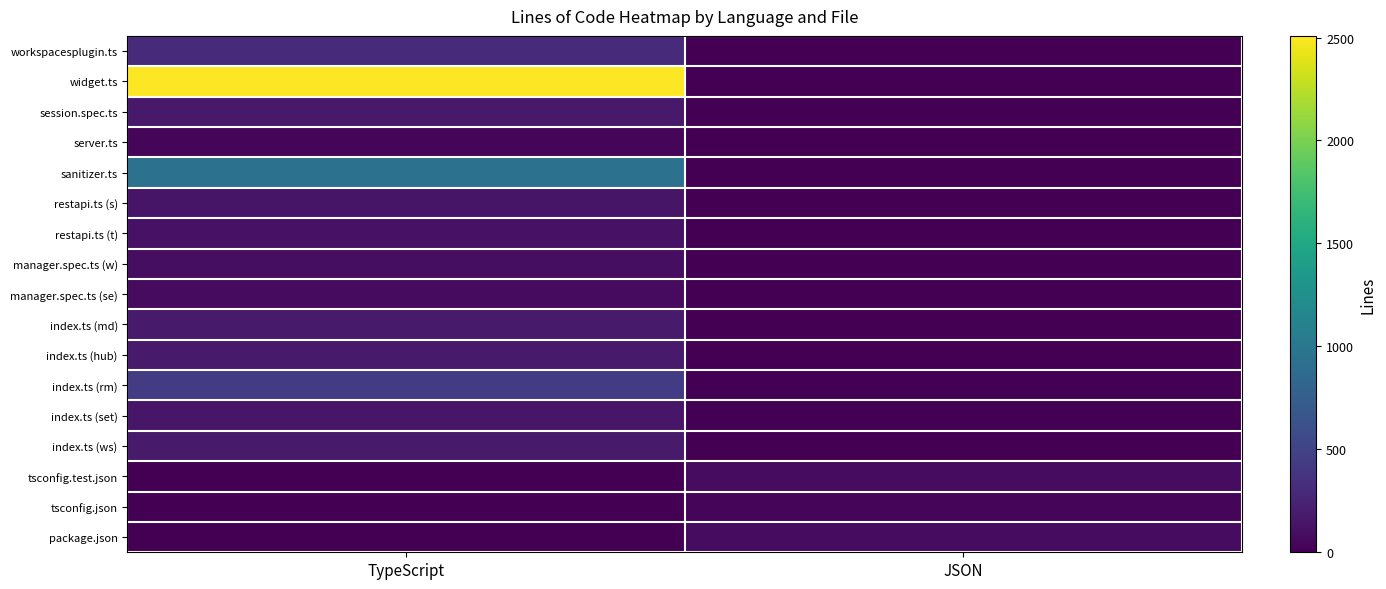

At JSON, list the series in order from smallest to largest.

workspacesplugin.ts, widget.ts, session.spec.ts, server.ts, sanitizer.ts, restapi.ts (s), restapi.ts (t), manager.spec.ts (w), manager.spec.ts (se), index.ts (md), index.ts (hub), index.ts (rm), index.ts (set), index.ts (ws), tsconfig.json, package.json, tsconfig.test.json